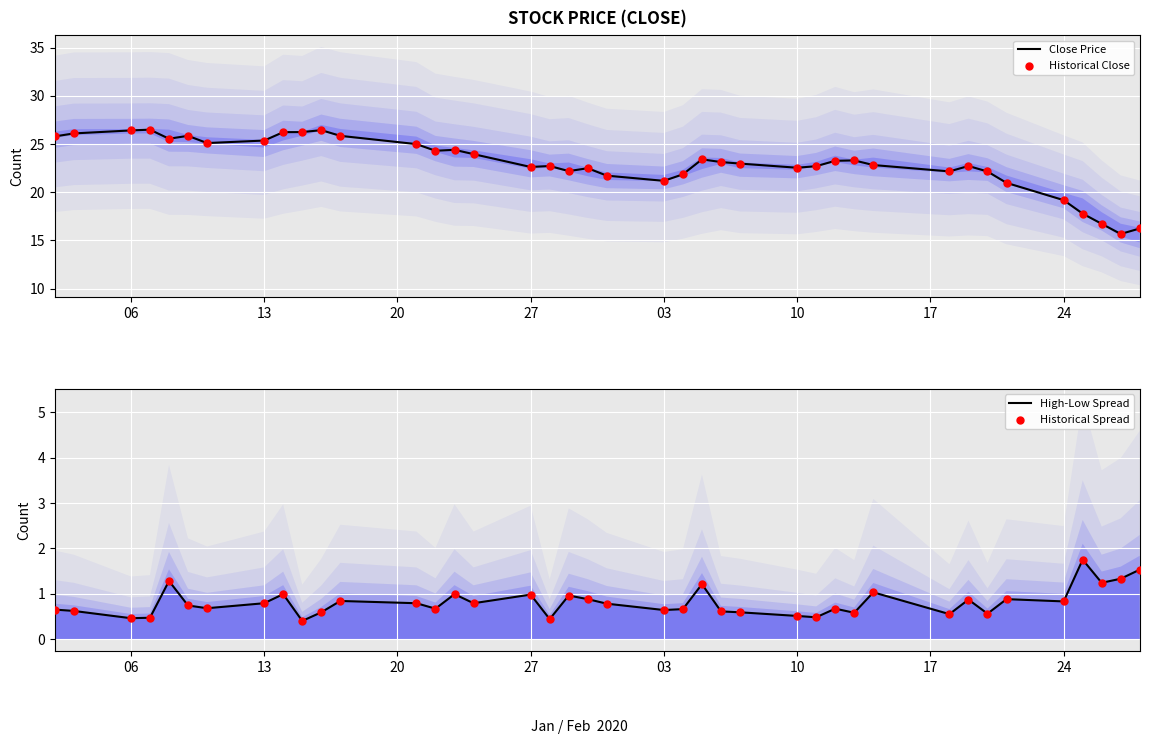

At how many categories does at least one series exceed 7?

40